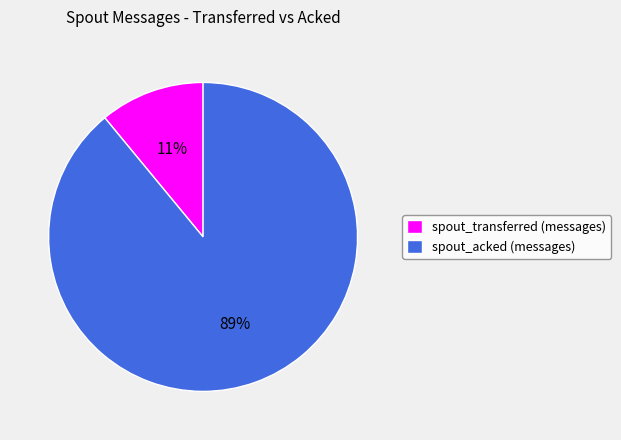

How many segments does this pie chart have?

2